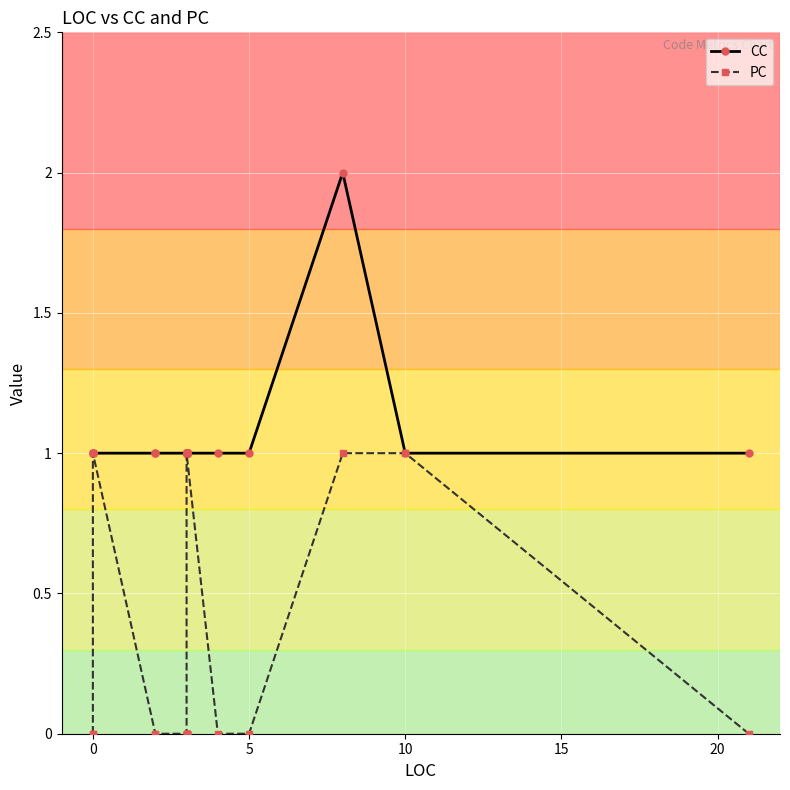

Rank the series by their maximum value, from highest to lowest.

CC, PC